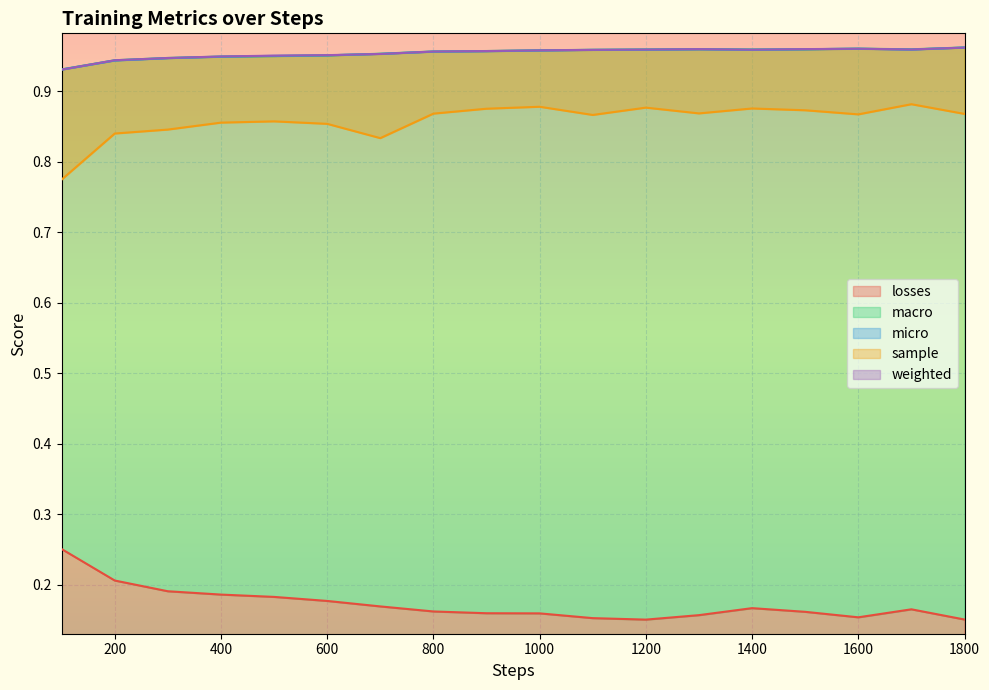

True or false: losses and weighted cross at least once.

False